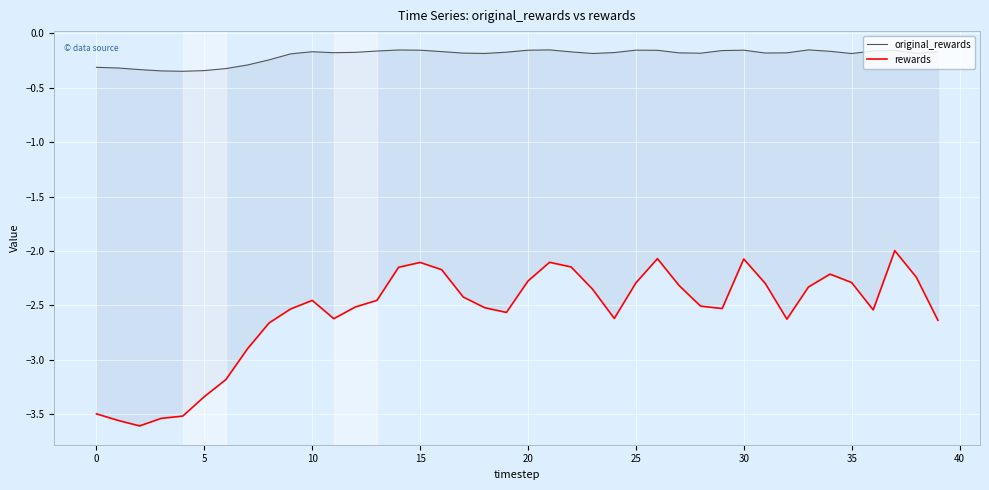

What is the sum of all original_rewards values?

-8.1